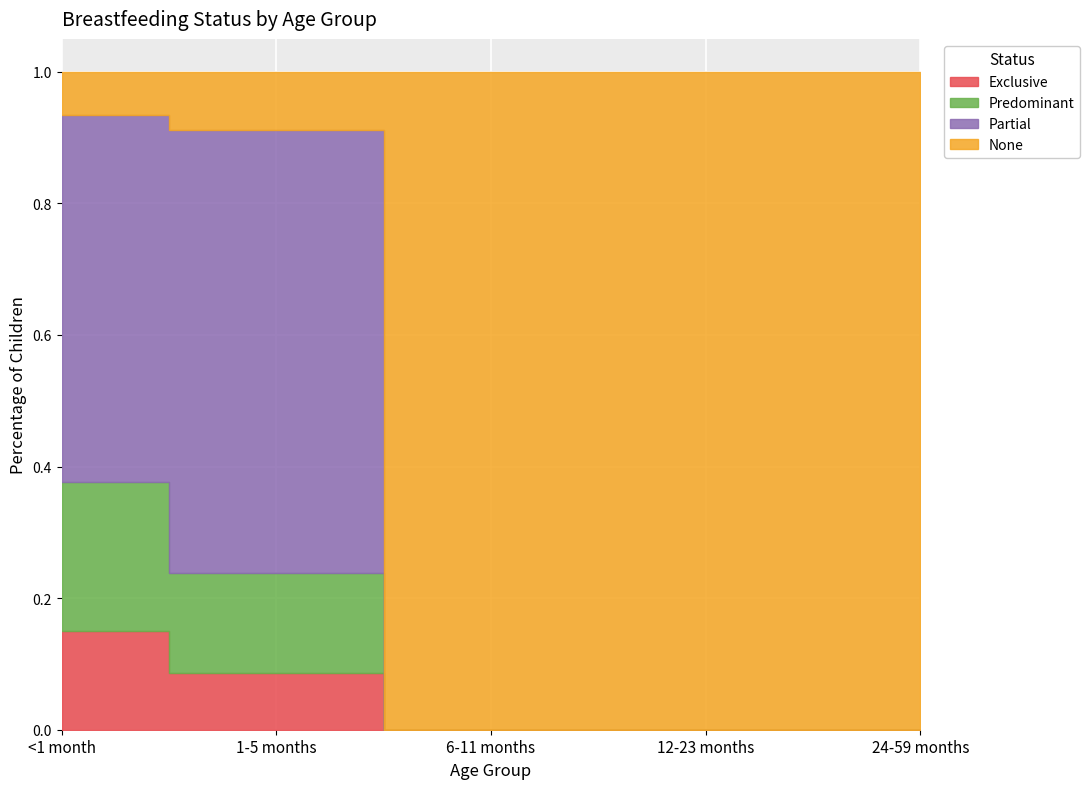

True or false: Exclusive and Partial cross at least once.

False